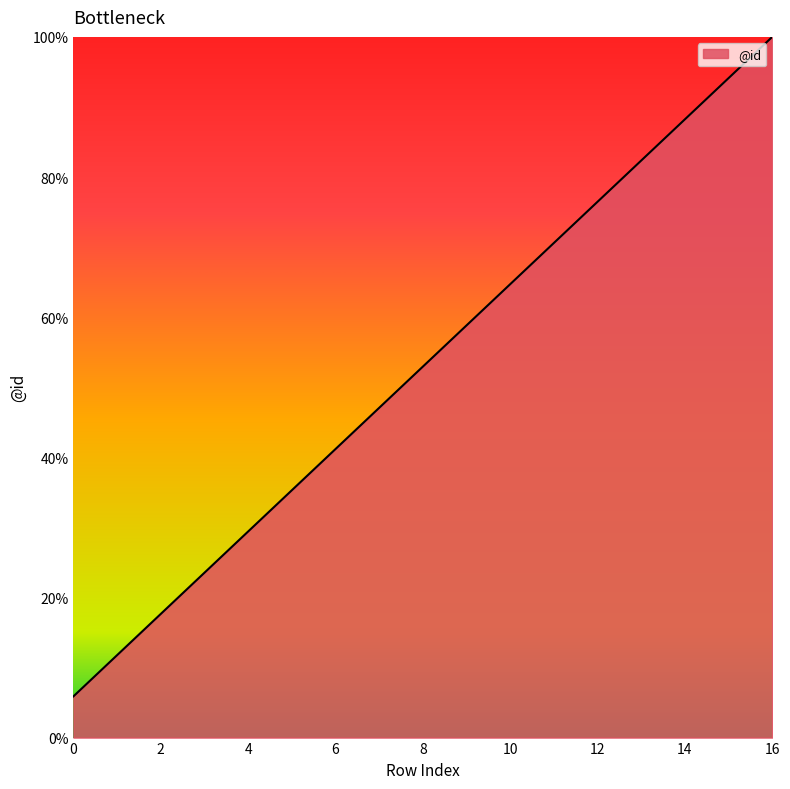

What is the difference between the maximum and minimum values?

94.1